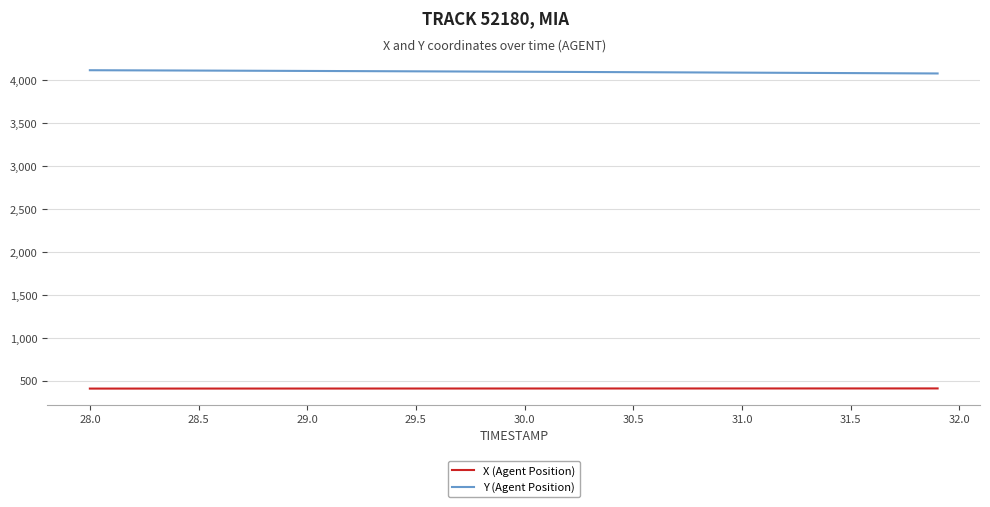

True or false: Y (Agent Position) and X (Agent Position) cross at least once.

False